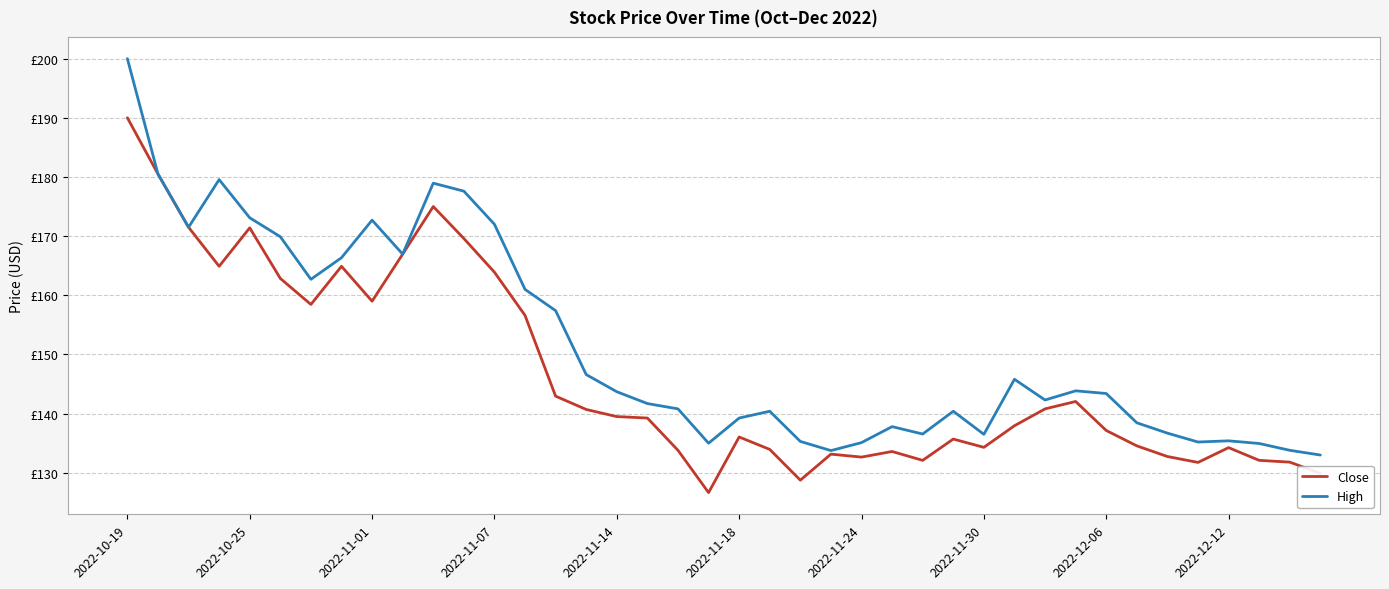

Which series has the largest range (max minus min)?

High